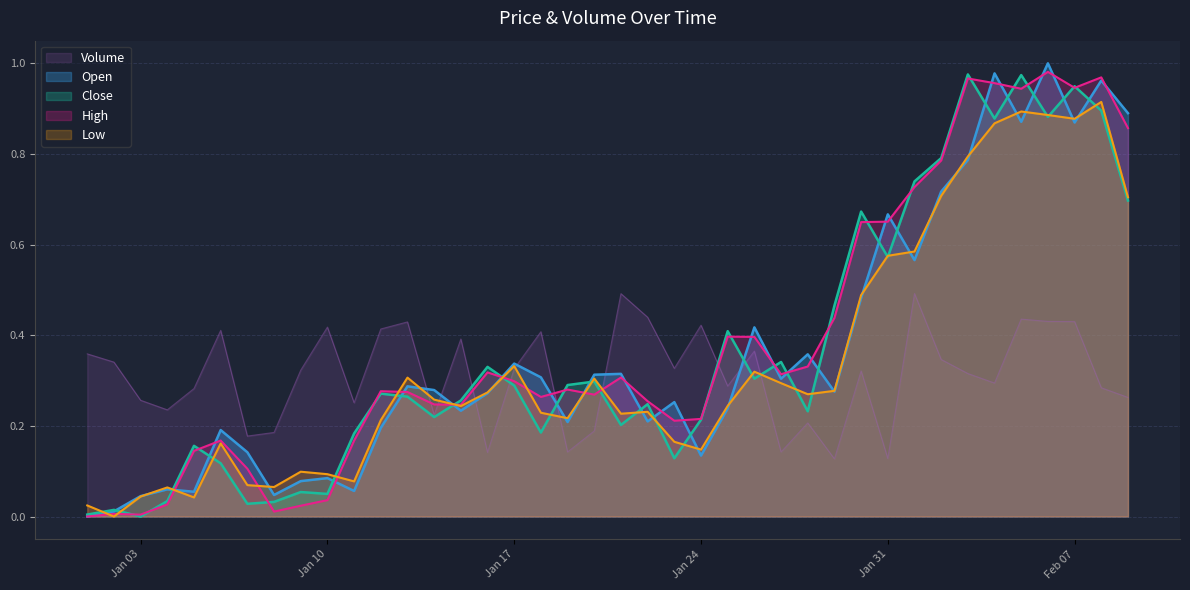

What is the difference between the second highest and second lowest values in the Open series?

1.0